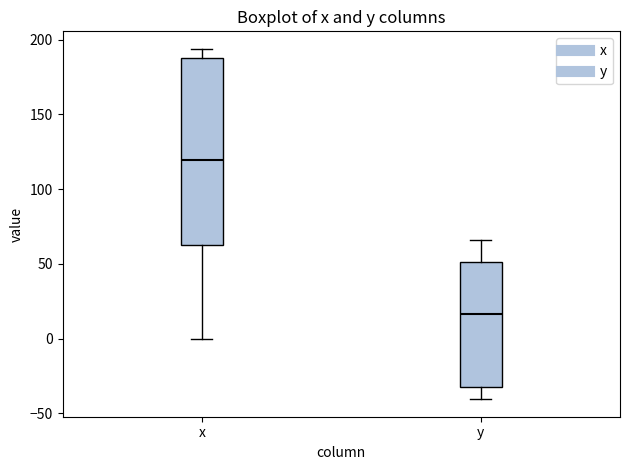

Reading left to right, read every box against the y-axis: the position of its median line, the range the box covers, and the ends of its whiskers. The values are not printed on the chart, so give them approximately, as read against the axis.

x: median 120, box 65 to 190, whiskers 0 to 195
y: median 15, box -35 to 50, whiskers -40 to 65